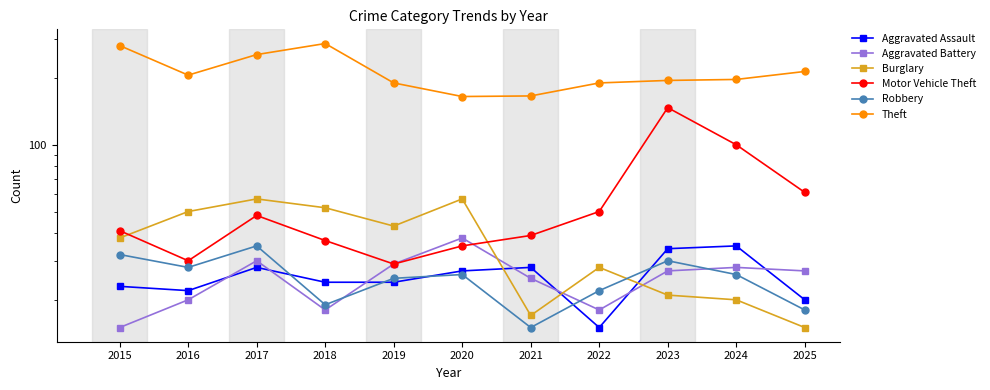

List the series in order of their peak value, lowest first.

Aggravated Assault, Robbery, Aggravated Battery, Burglary, Motor Vehicle Theft, Theft